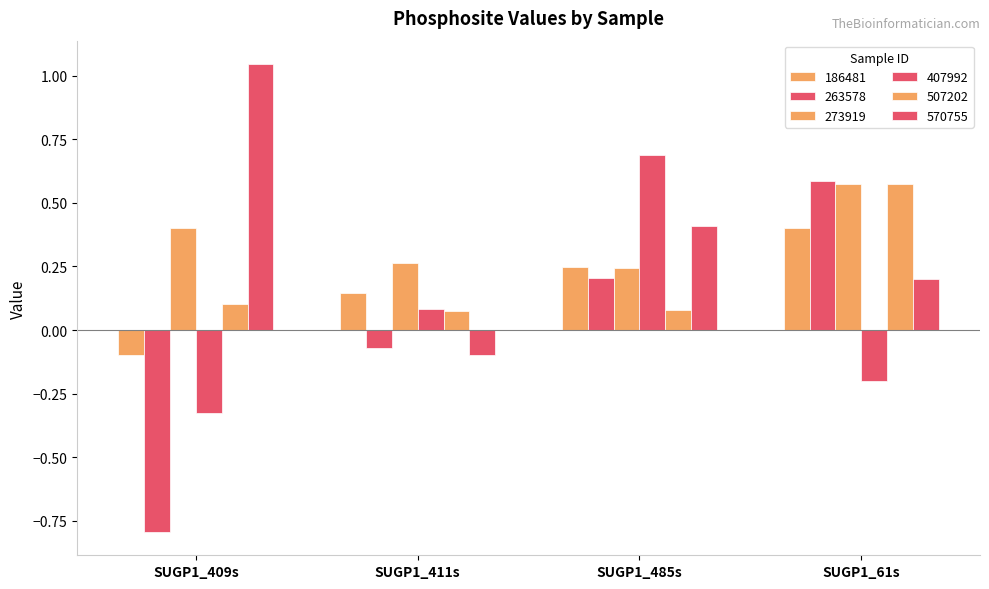

How many bars are there in total?

24